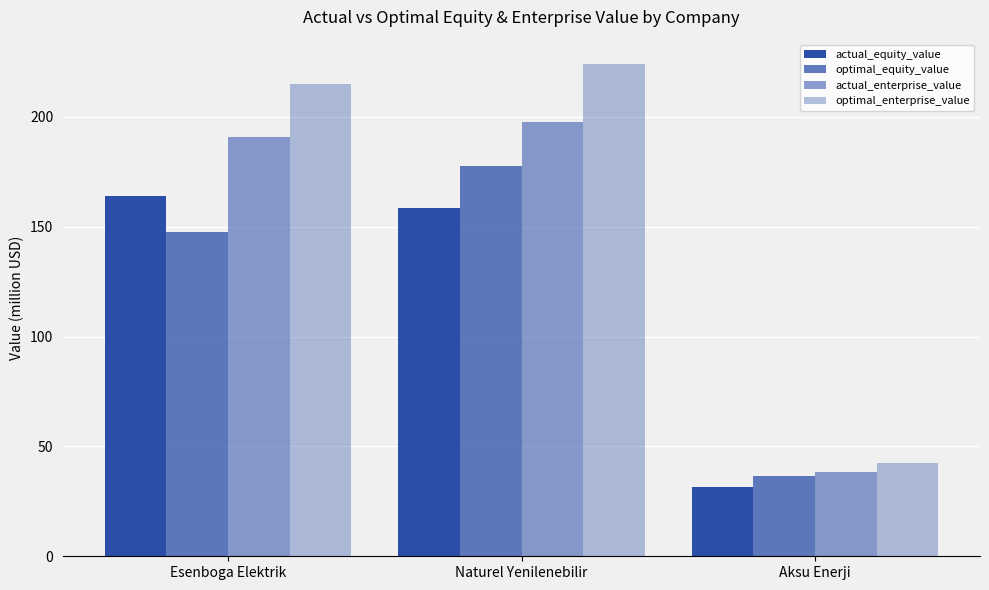

The value of optimal_equity_value at Aksu Enerji is 36.5. True or false?

True